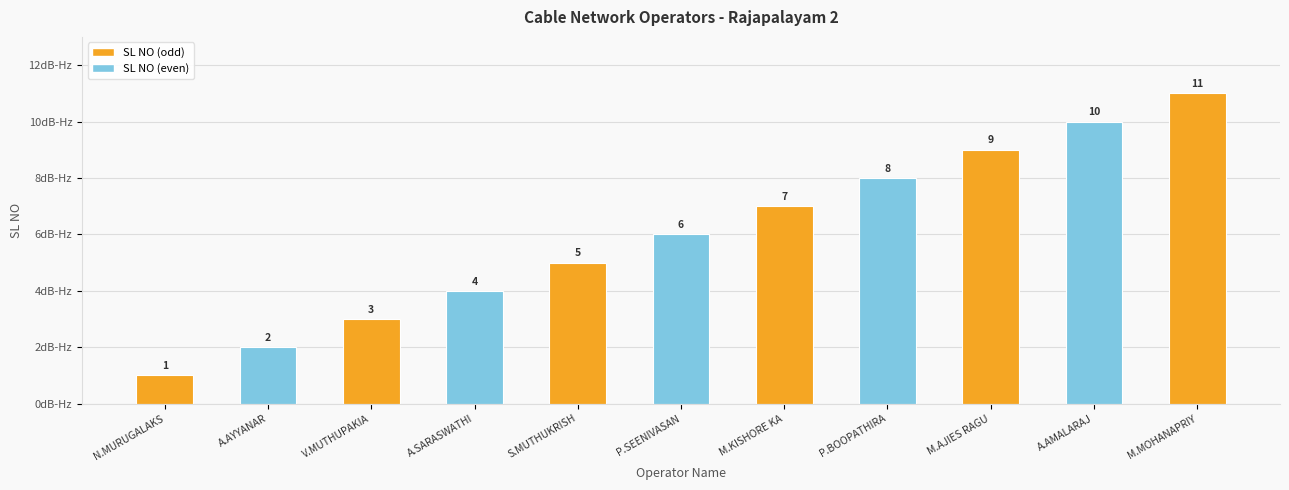

Reading left to right, transcribe all the data shown in this chart.

N.MURUGALAKS=1	A.AYYANAR=2	V.MUTHUPAKIA=3	A.SARASWATHI=4	S.MUTHUKRISH=5	P.SEENIVASAN=6	M.KISHORE KA=7	P.BOOPATHIRA=8	M.AJIES RAGU=9	A.AMALARAJ=10	M.MOHANAPRIY=11